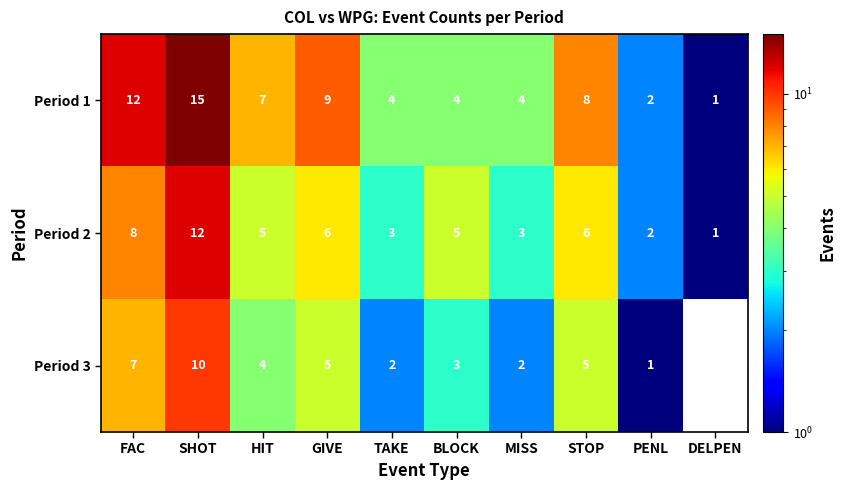

Rank the series at PENL from highest to lowest value.

Period 1, Period 2, Period 3